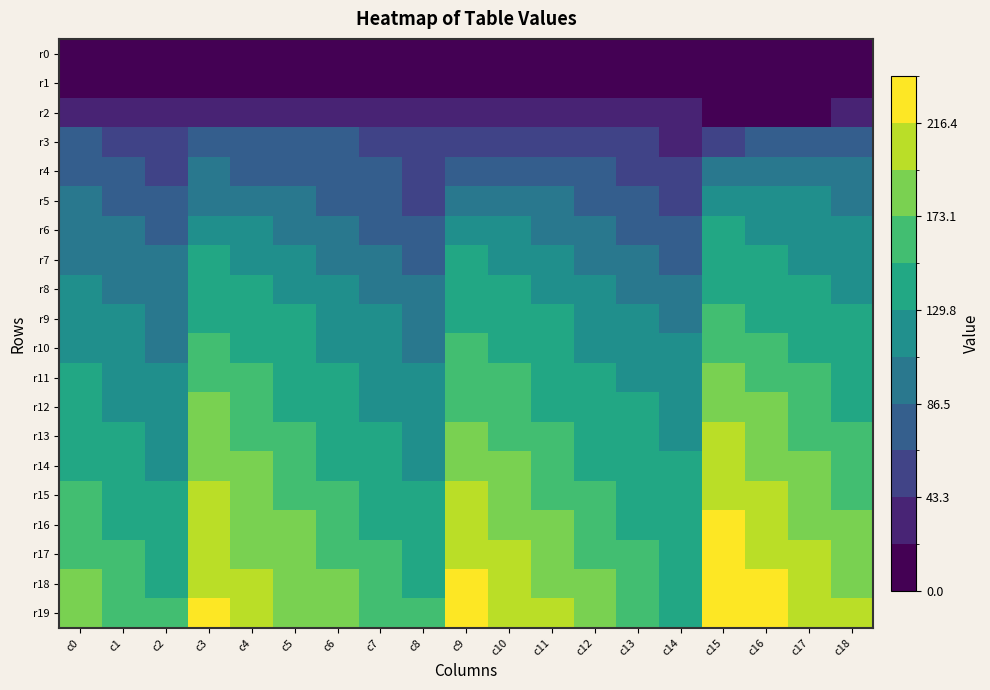

Rank the series by their maximum value, from lowest to highest.

r0, r1, r2, r3, r4, r5, r6, r7, r8, r9, r10, r11, r12, r13, r14, r15, r16, r17, r18, r19